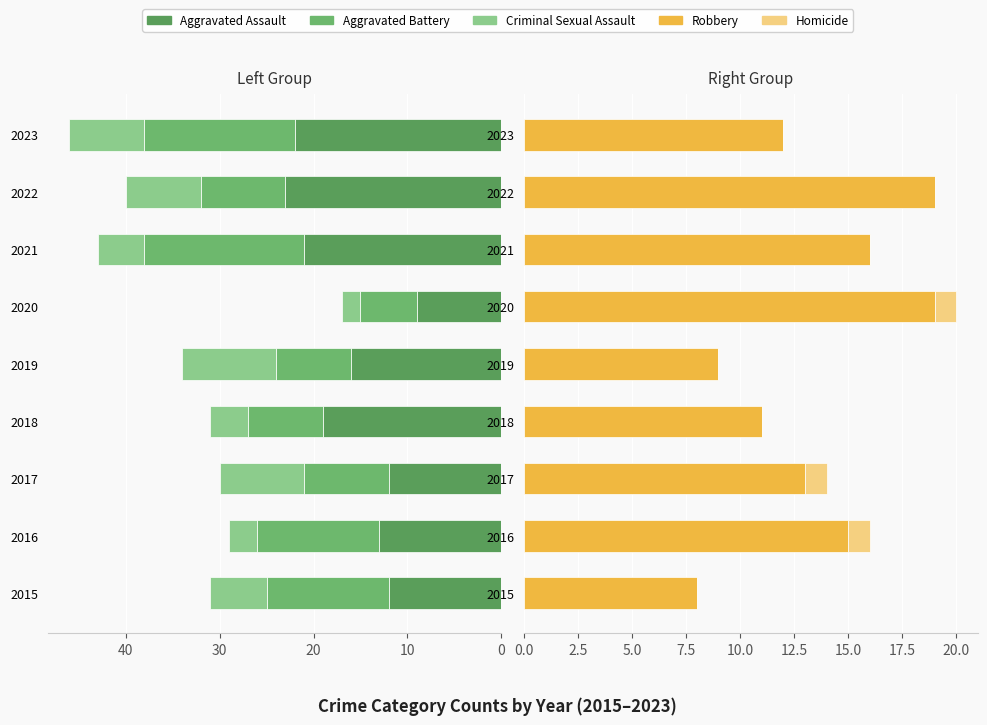

Does the chart contain stacked bars?

No